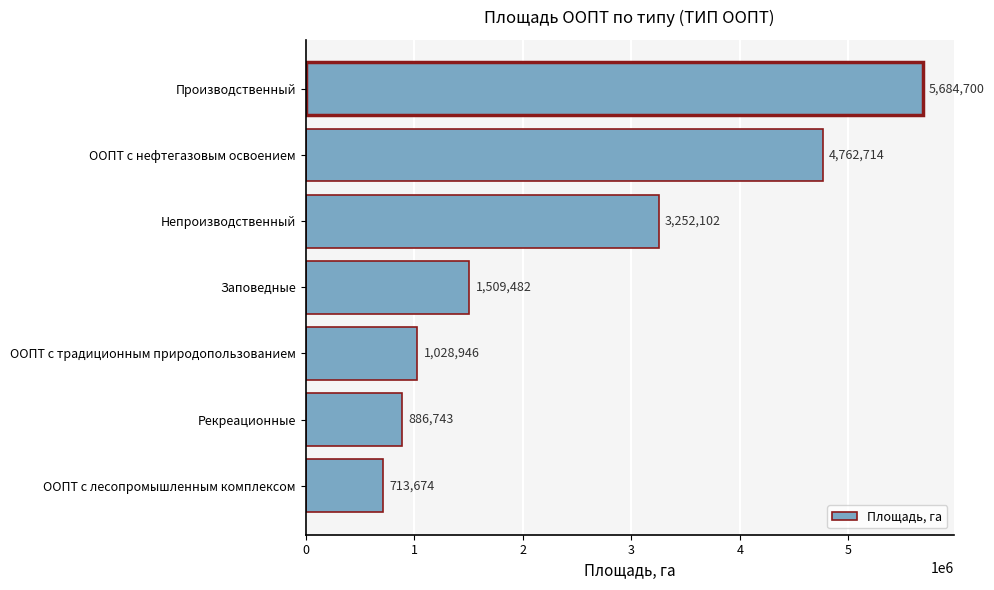

What is the sum of all values?

17838361.9